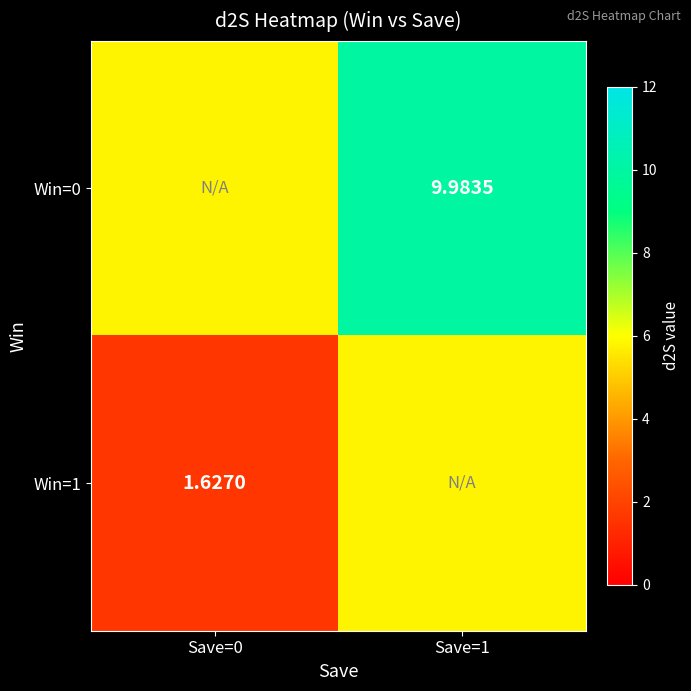

True or false: Win=0 has a value of 10.0 at Save=1.

True